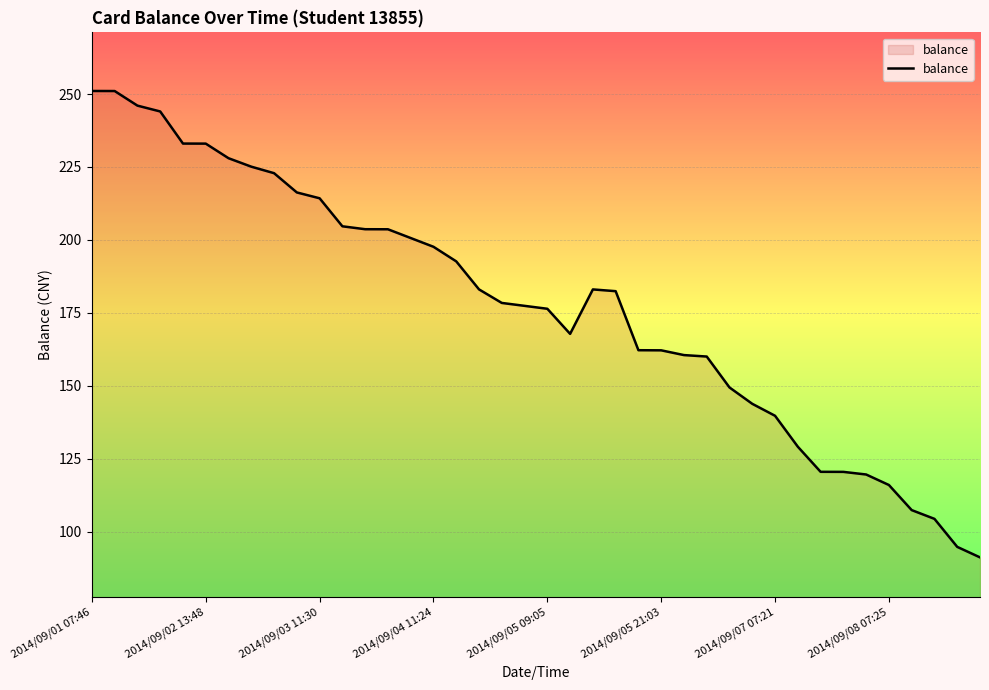

What is the maximum value shown in the chart?

251.1